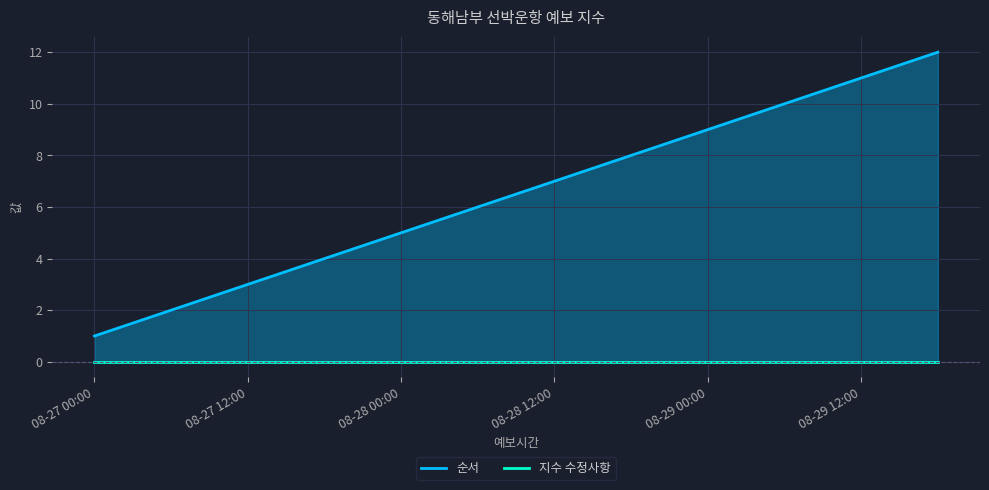

What is the average value?

6